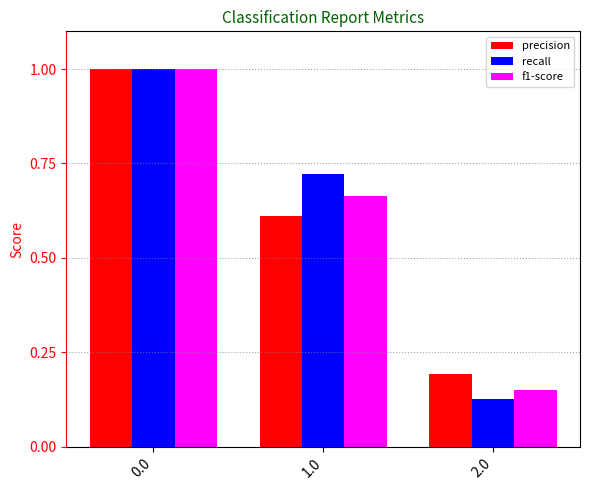

How many precision values are between 0 and 1?

3